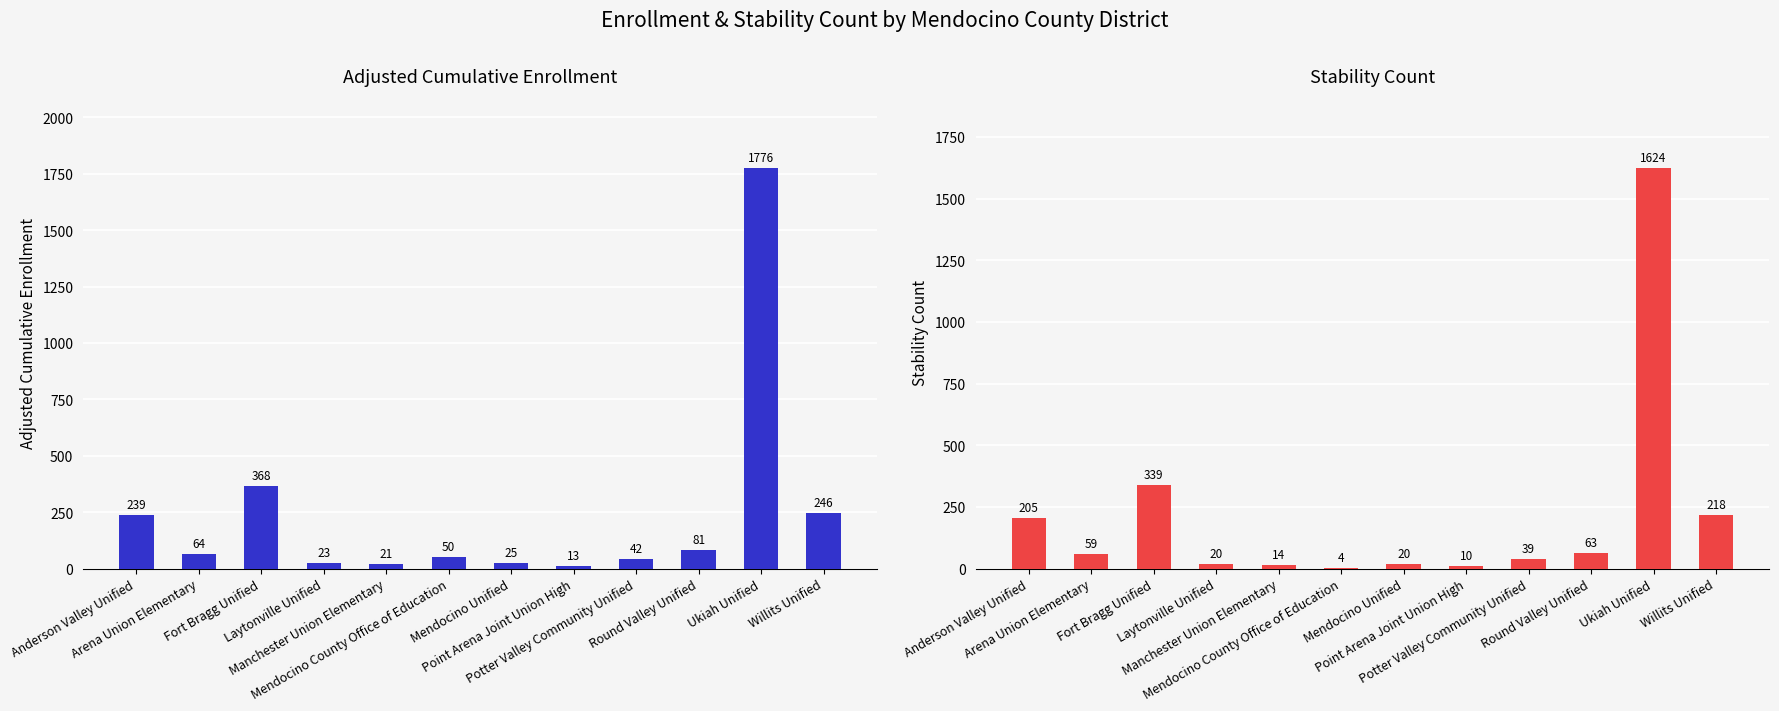

What is the label of the 9th bar from the left?

Potter Valley Community Unified